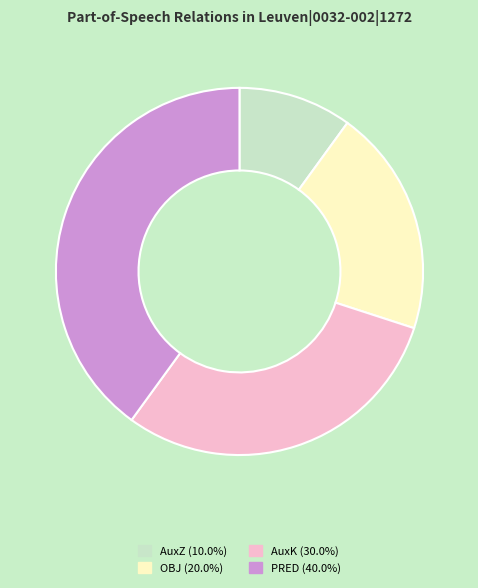

Approximately how many times larger is the value at AuxK (30.0%) compared to OBJ (20.0%)?

1.5